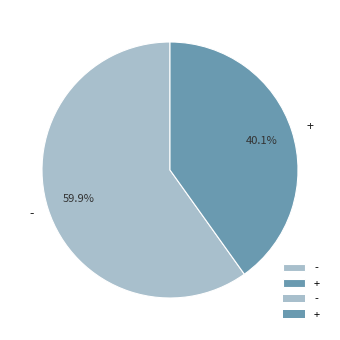

Combined, what portion of the pie is - and +?

100.0%